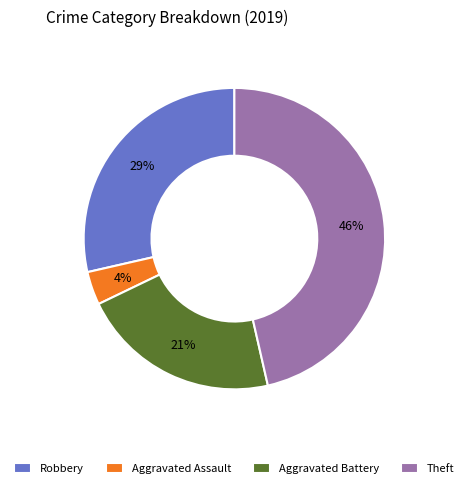

Between Aggravated Assault and Aggravated Battery, which is larger?

Aggravated Battery